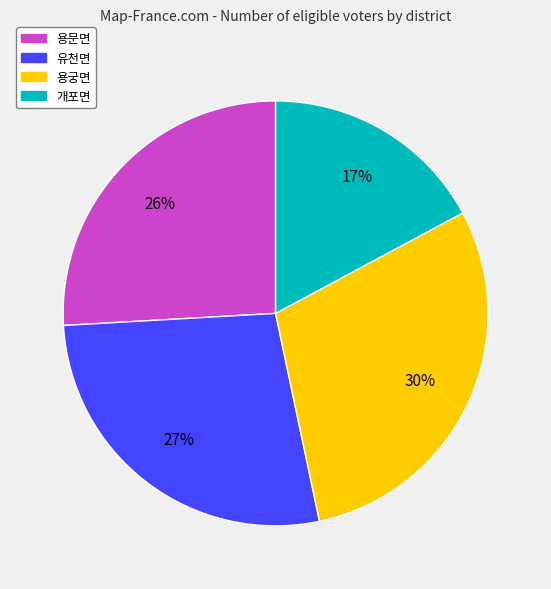

To the nearest percent, what is the combined percentage of 용문면 and 개포면?

43%